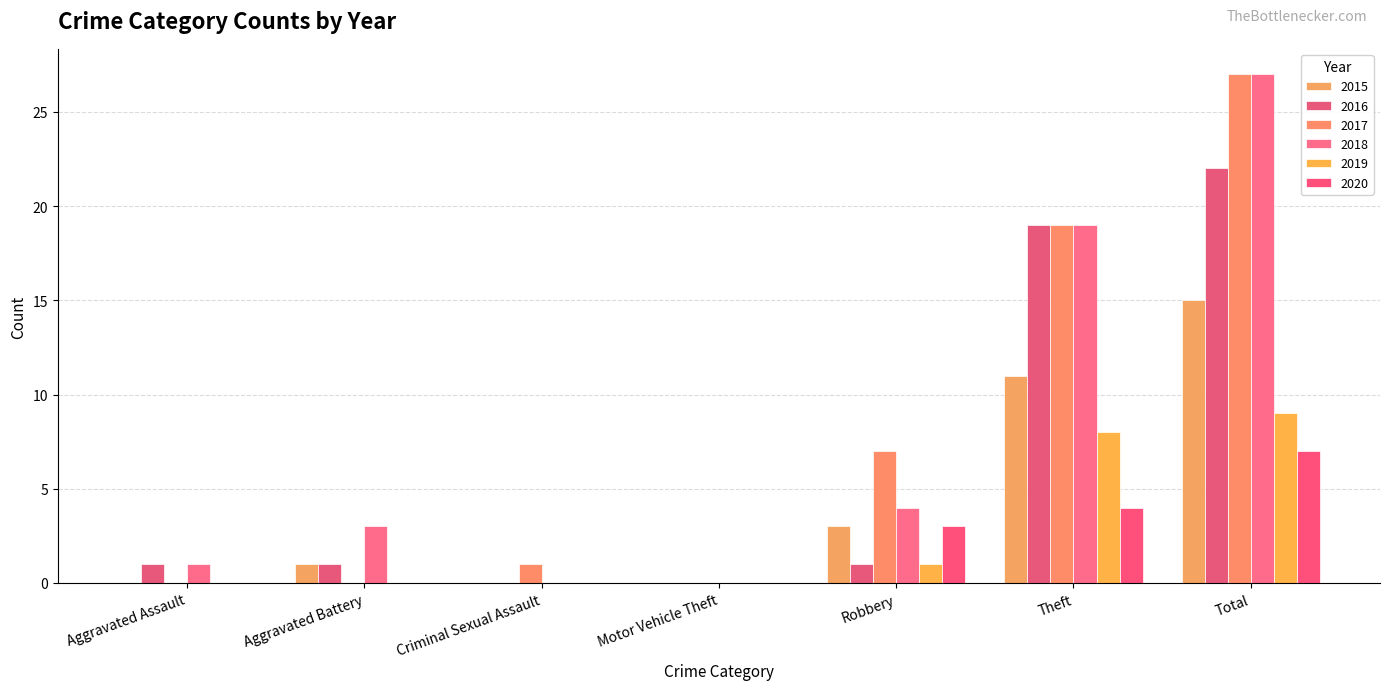

How many series are shown in this chart?

6